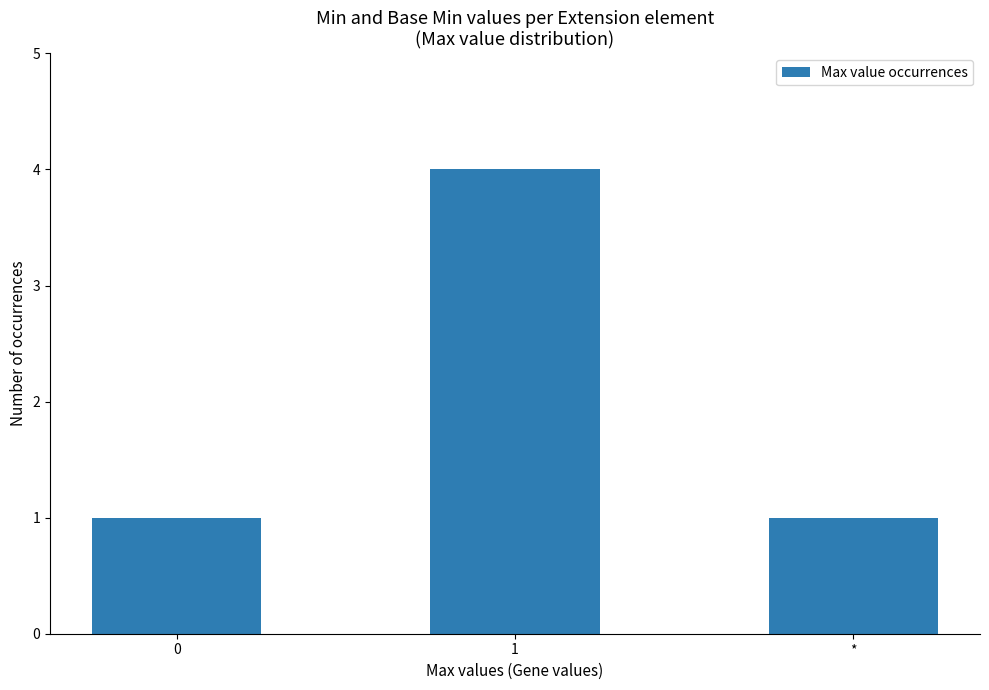

The chart shows a value of 2 at 0. True or false?

False